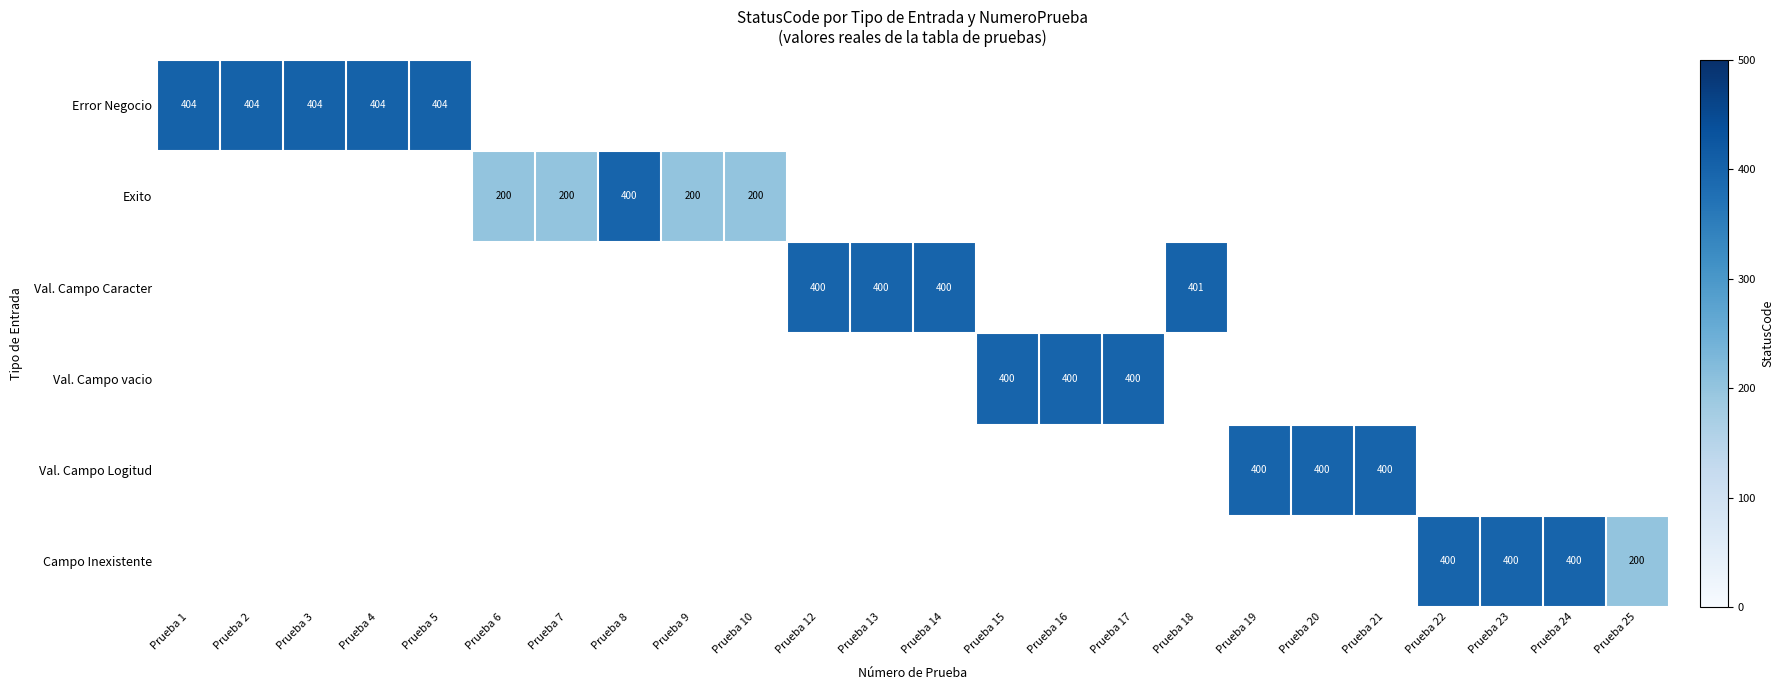

The value of Val. Campo Logitud at Prueba 20 is 400. True or false?

True